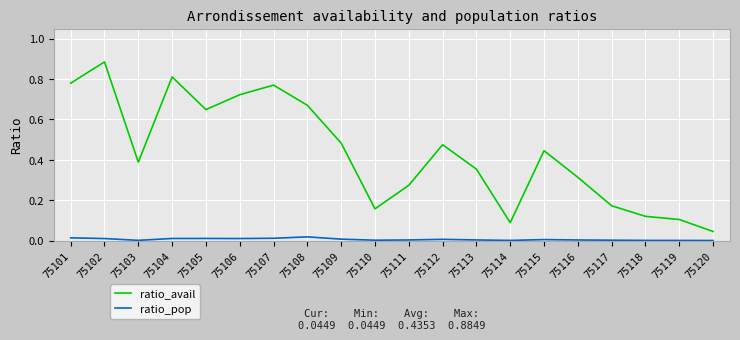

How many interior local peaks does the ratio_avail series have?

5